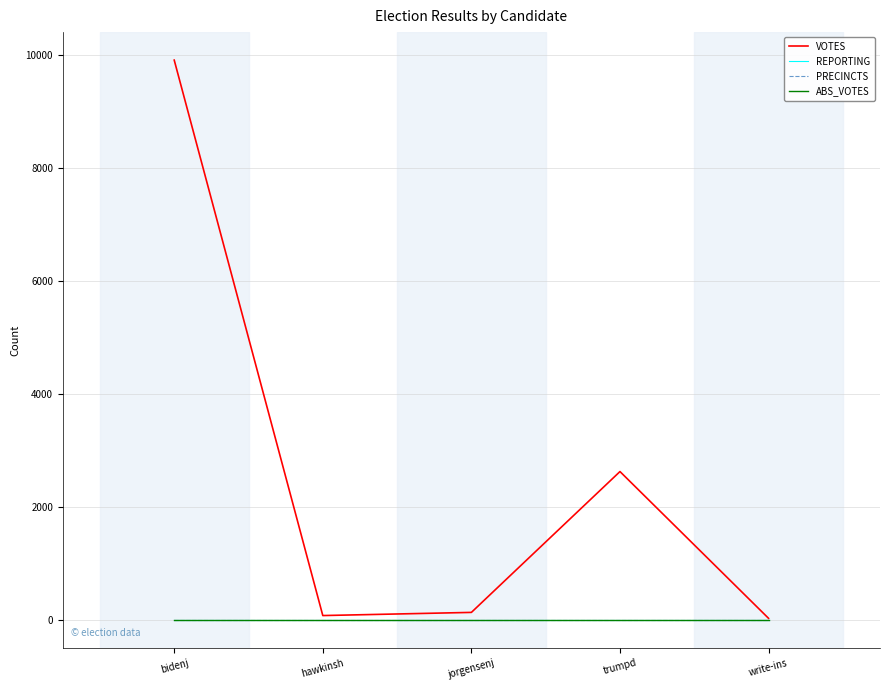

Does the chart have visible grid lines?

Yes